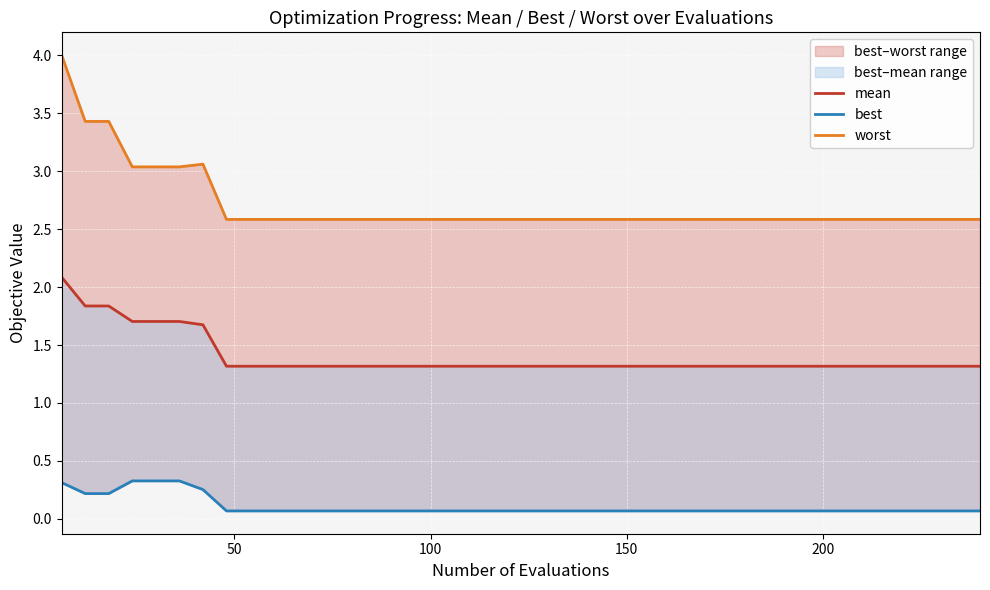

The best series shows 0.1 at 29. True or false?

False